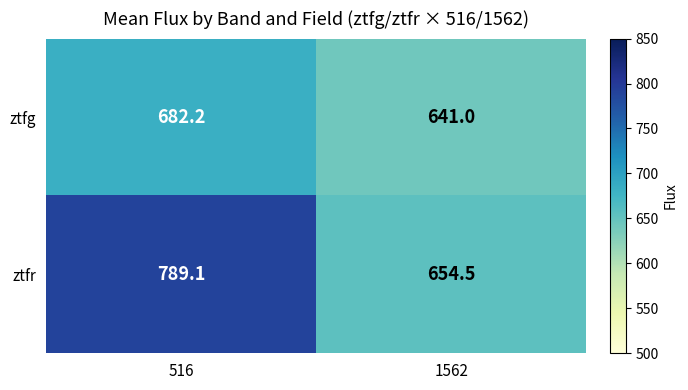

Is it true that ztfr equals 1246.9 at 516?

False